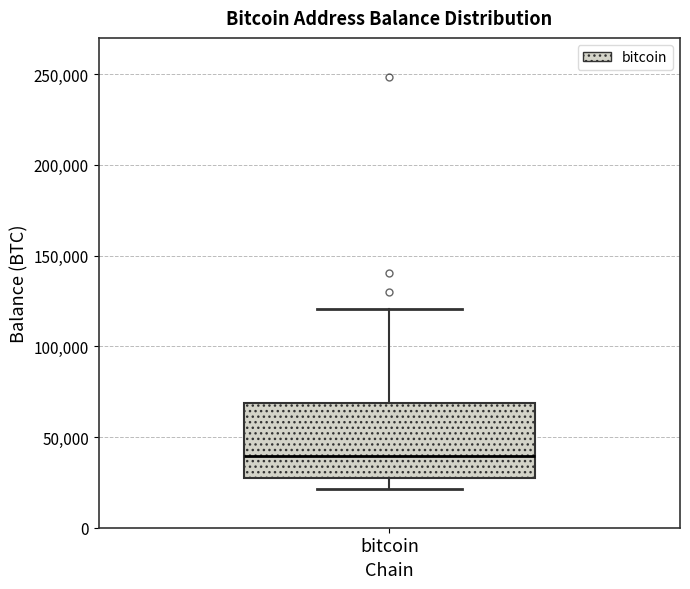

Read this box plot against the y-axis: the position of the median line, the range covered by the box, and the ends of both whiskers. The values are not printed on the chart, so give them approximately, as read against the axis.

median 40000, box 25000 to 70000, whiskers 20000 to 120000